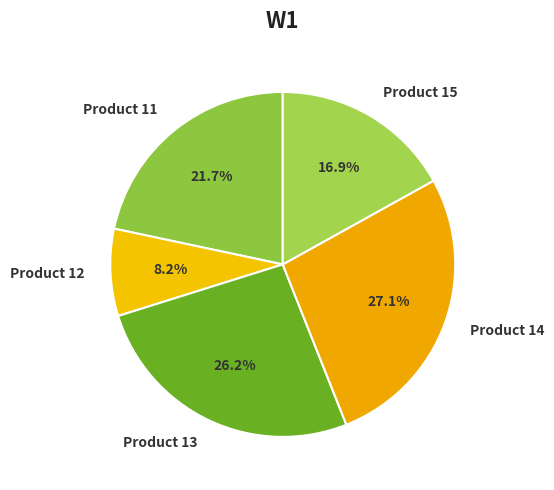

How many segments does this pie chart have?

5